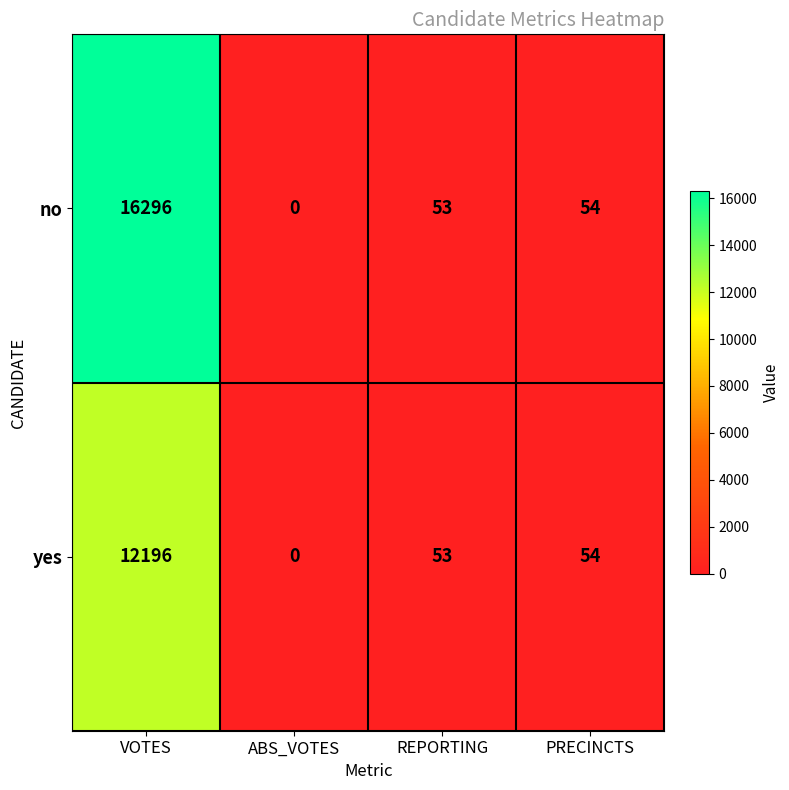

Reading left to right, what are all the values shown in this chart?

no: VOTES=16296	ABS_VOTES=0	REPORTING=53	PRECINCTS=54
yes: VOTES=12196	ABS_VOTES=0	REPORTING=53	PRECINCTS=54